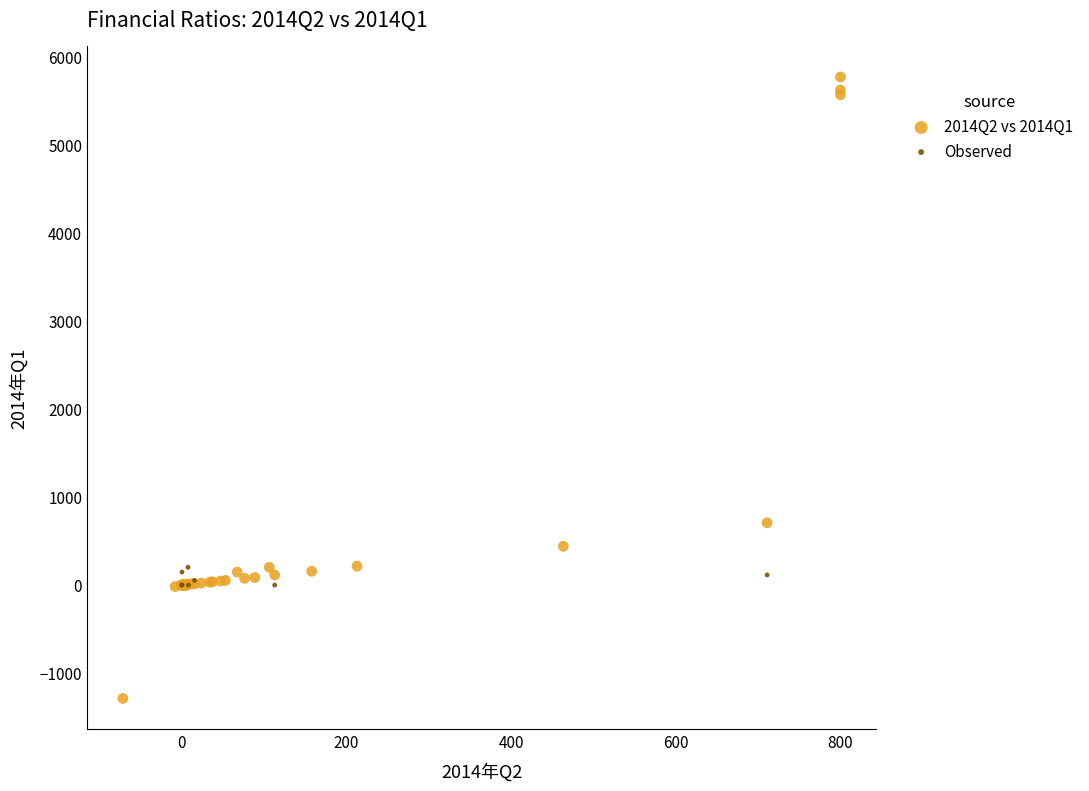

Which series reaches the maximum Y coordinate?

2014Q2 vs 2014Q1